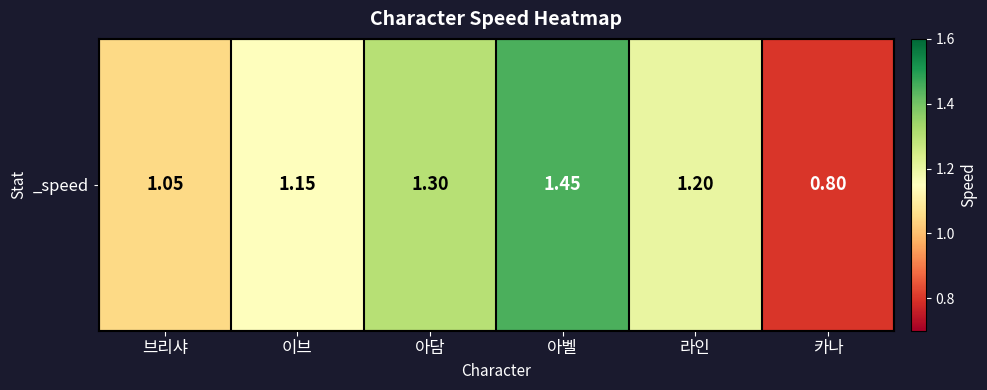

What is the sum of all values?

7.0